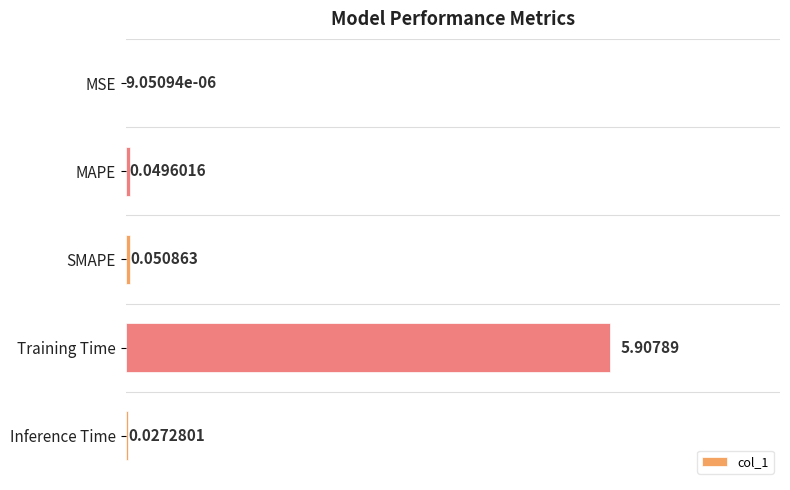

What is the sum of all values?

6.0